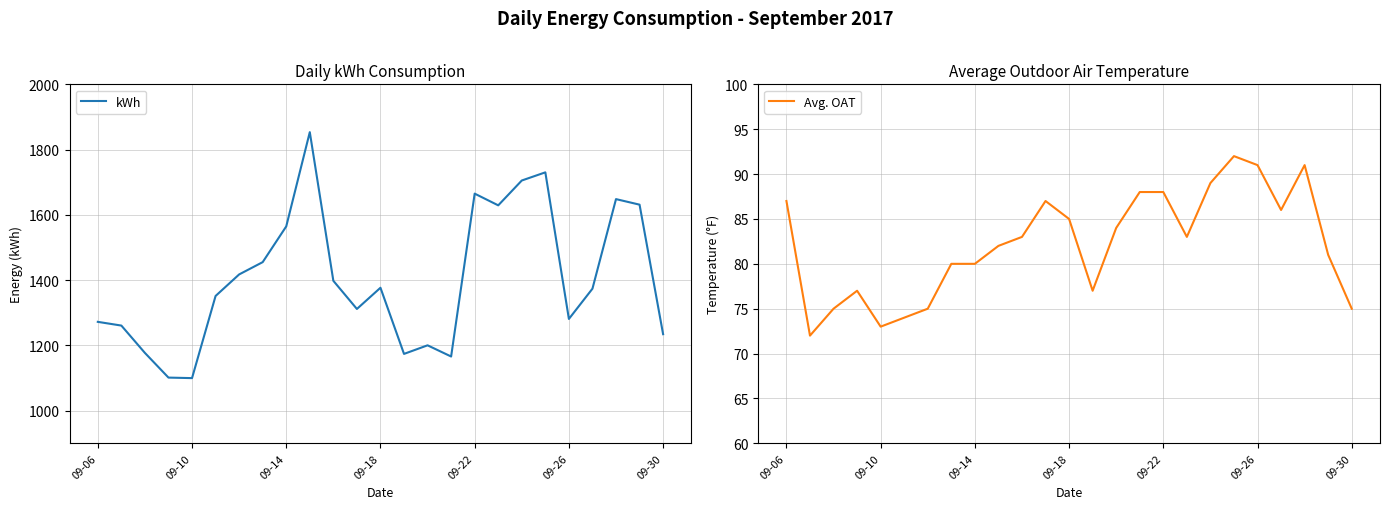

The kWh series shows 2164.5 at 09-30. True or false?

False